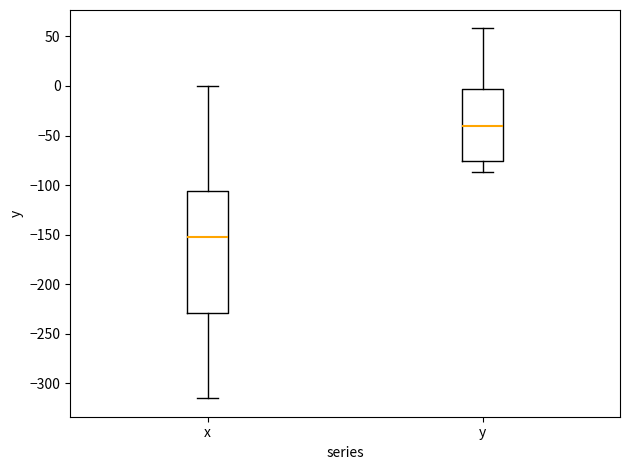

Which box's median line is the lowest?

x